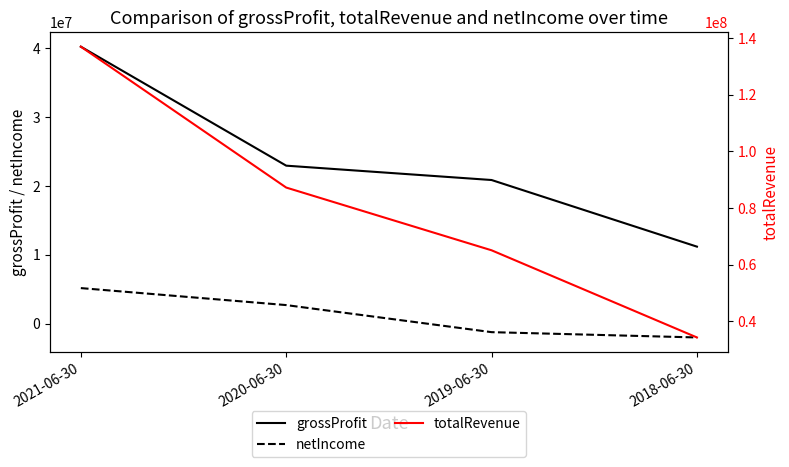

What is the sum of all totalRevenue values?

323580000